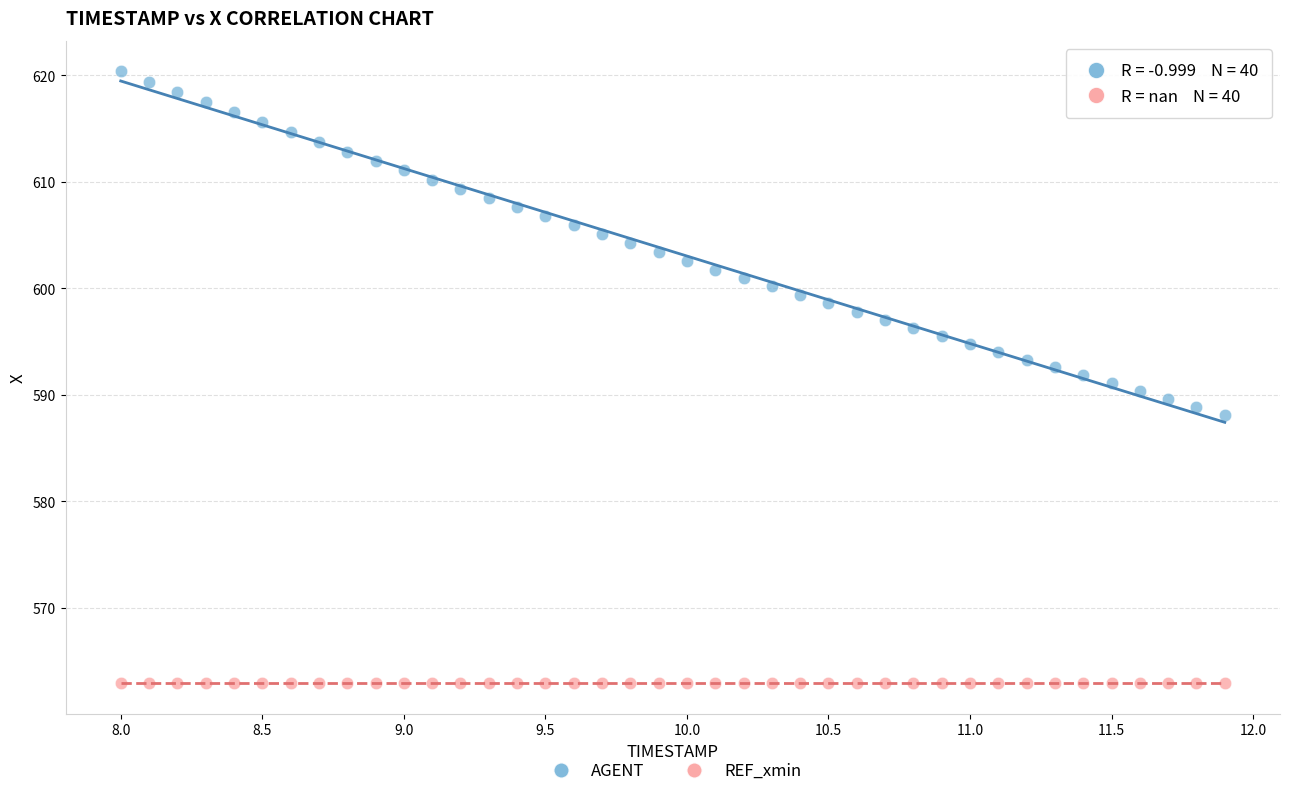

What are all the series names shown in the legend?

AGENT, REF_xmin